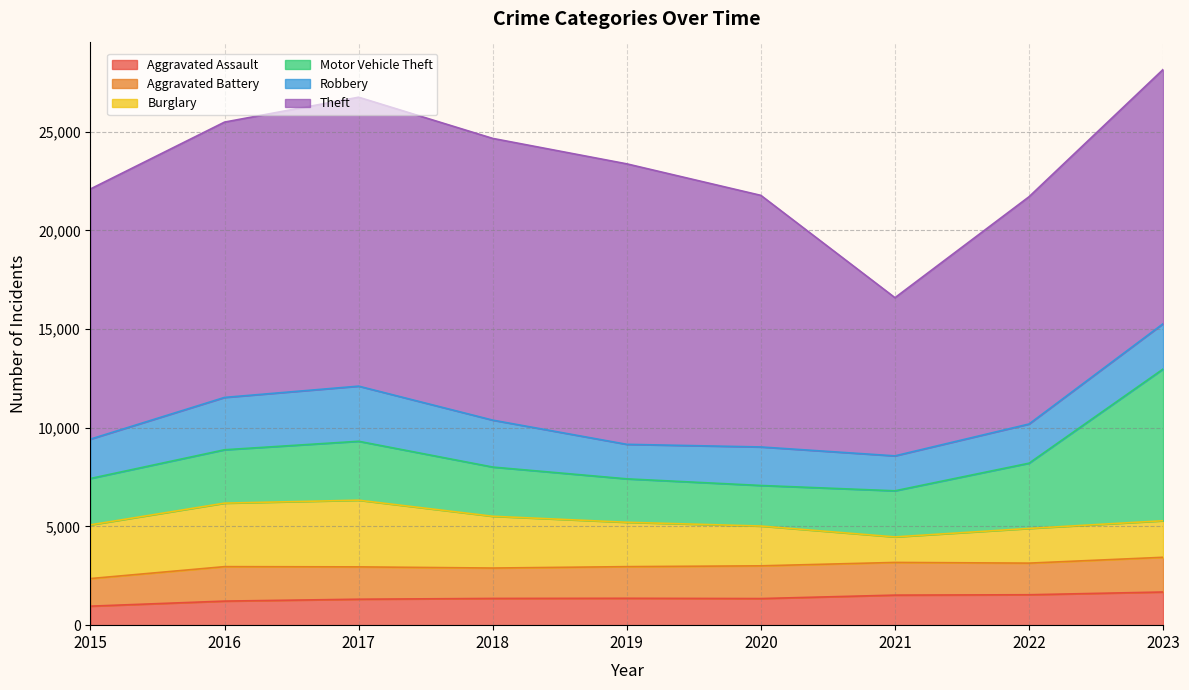

How many data points in Motor Vehicle Theft are above 2493?

4